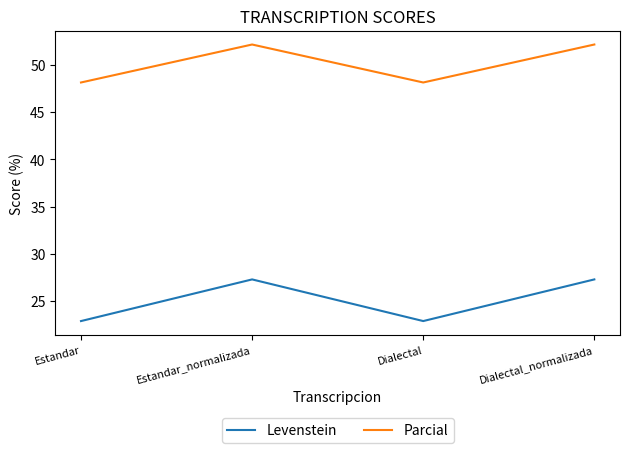

Is the value of Levenstein at Estandar greater than the value of Parcial at Dialectal_normalizada?

No